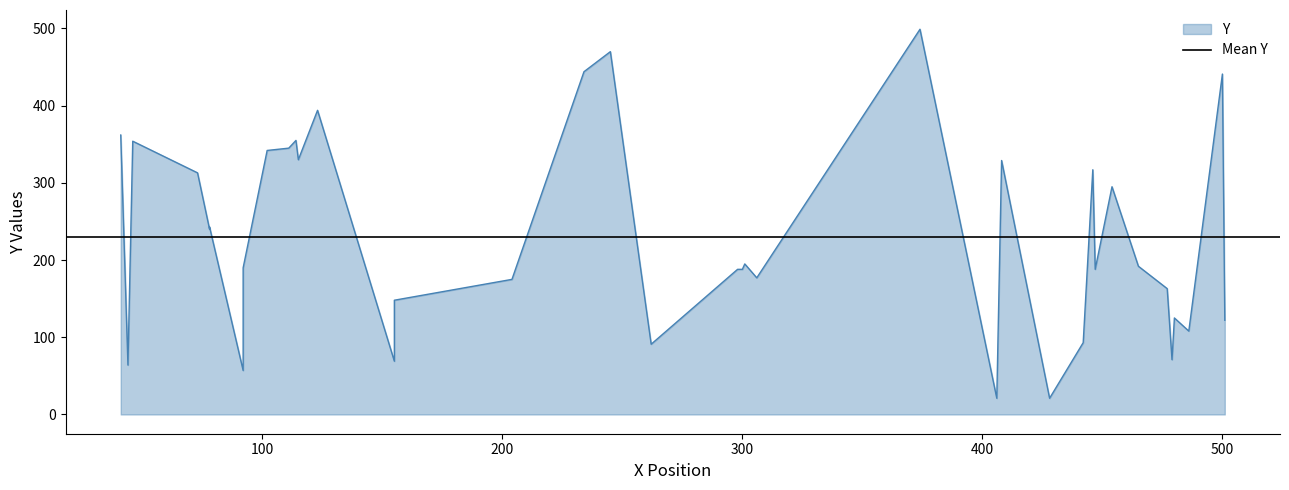

What is the average value of the Y series?

229